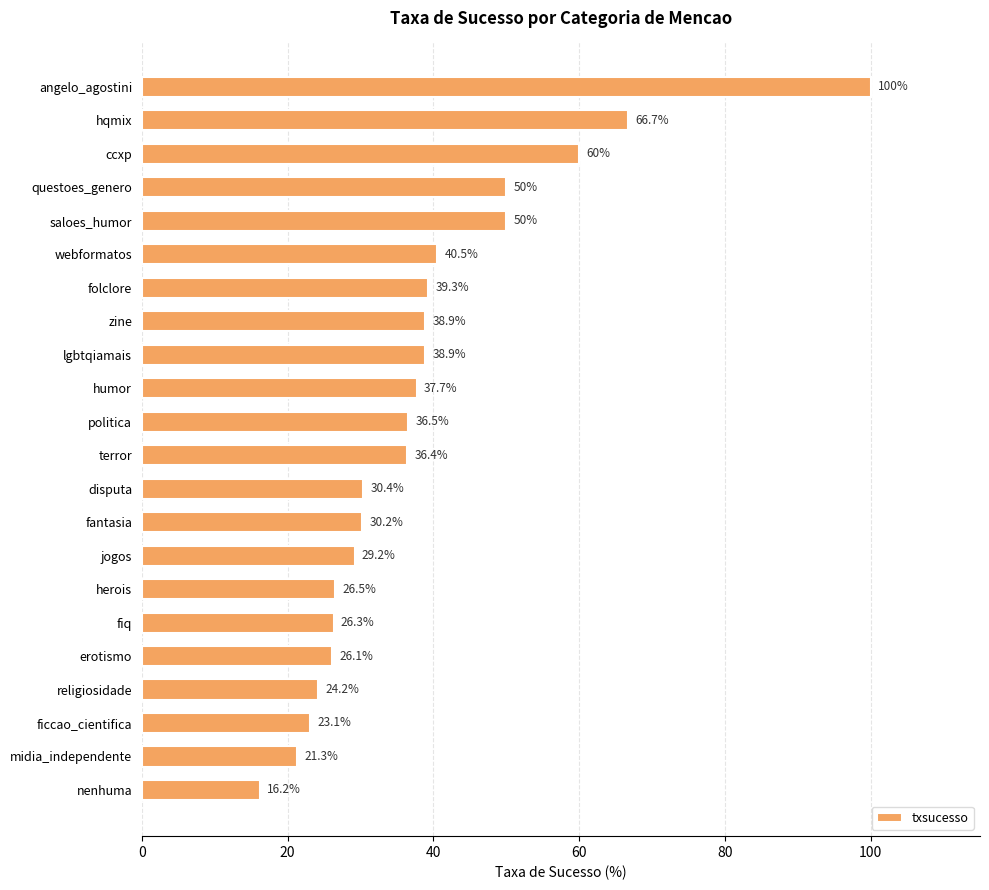

Is it true that the value at saloes_humor is 83.1?

False